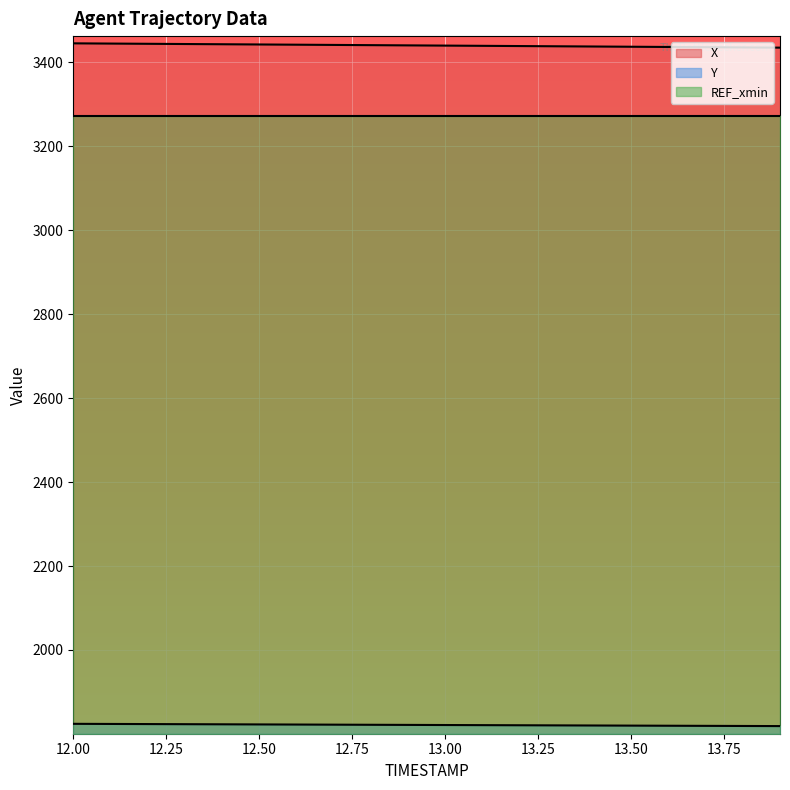

At which label is X closest to 3440?

13.0